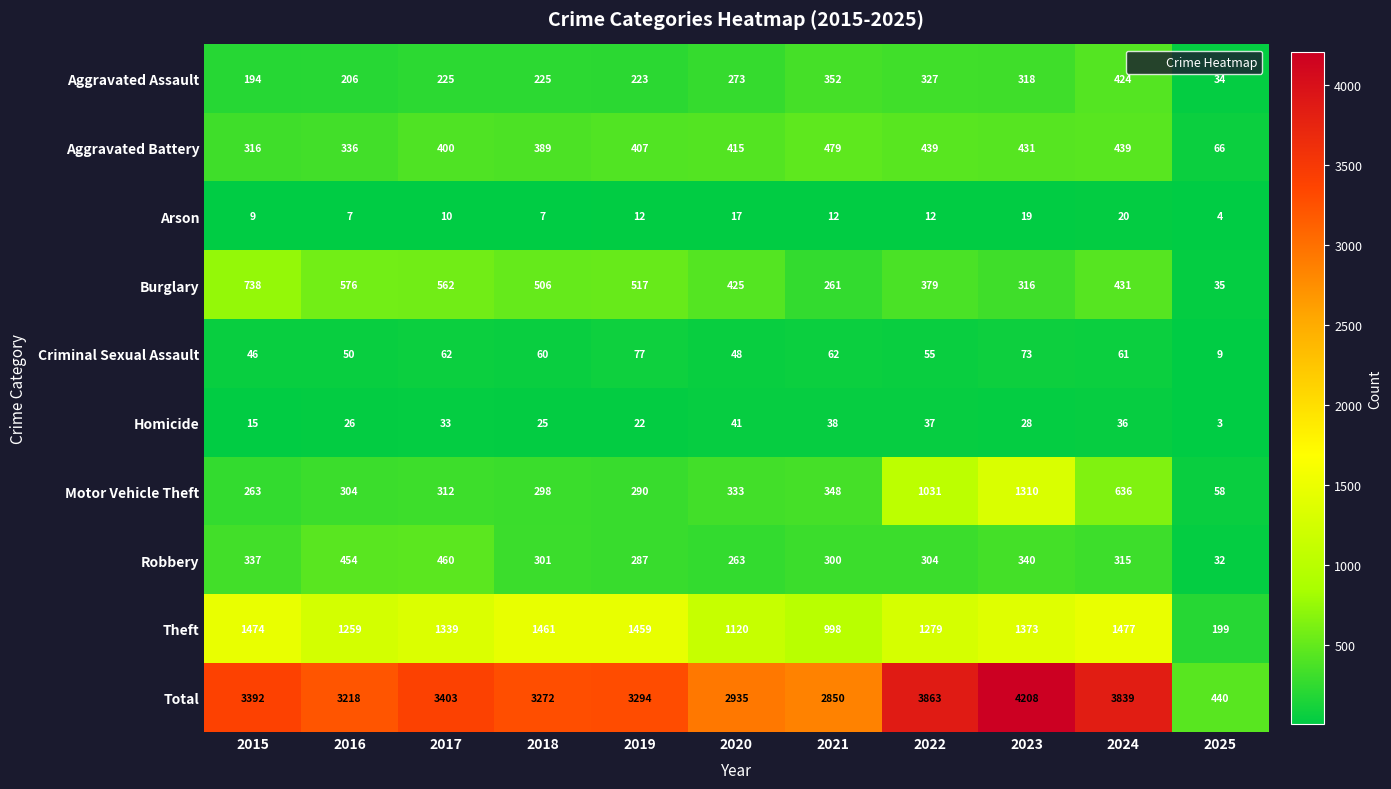

At which label does Theft reach its peak?

2024